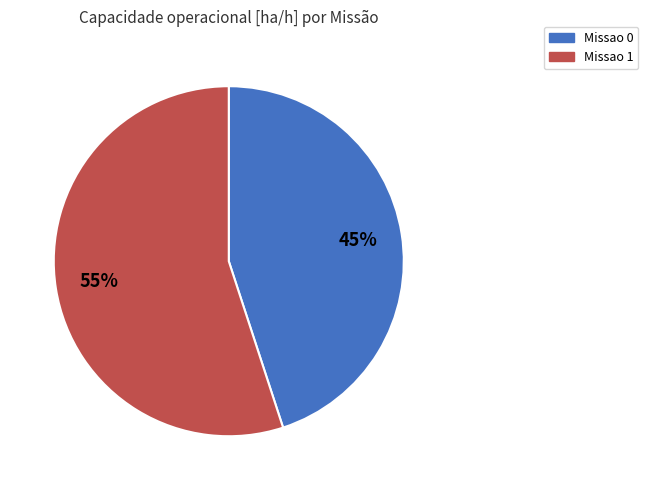

Is Missao 0 the majority of the pie?

No